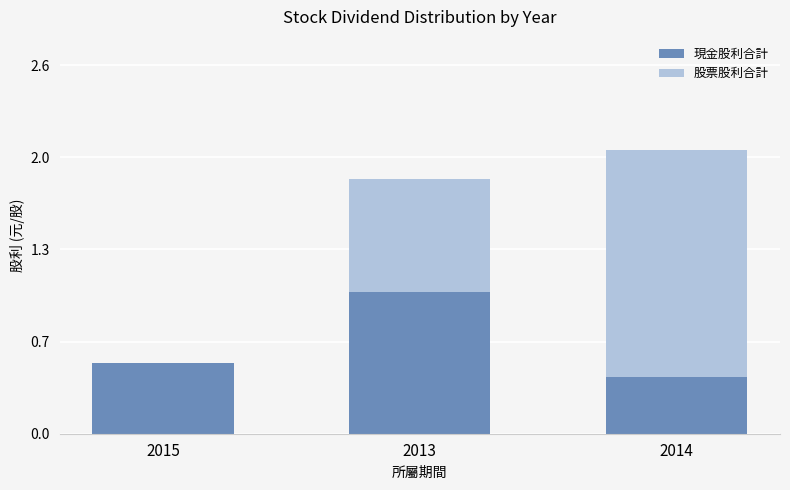

What is the difference between the 現金股利合計 values at 2015 and 2013?

0.5